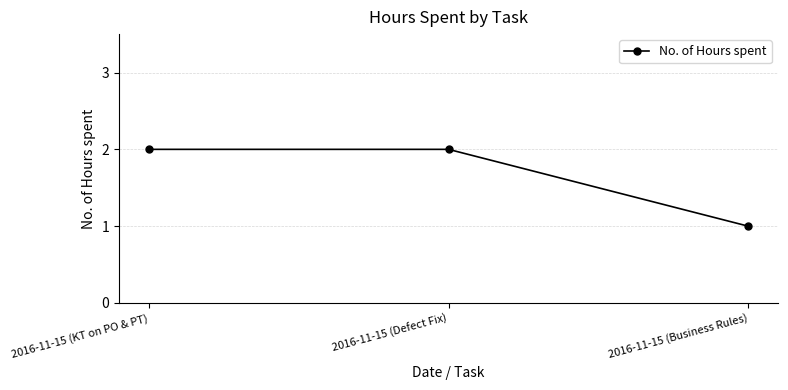

What is the label of the 3rd point from the right?

2016-11-15 (KT on PO & PT)